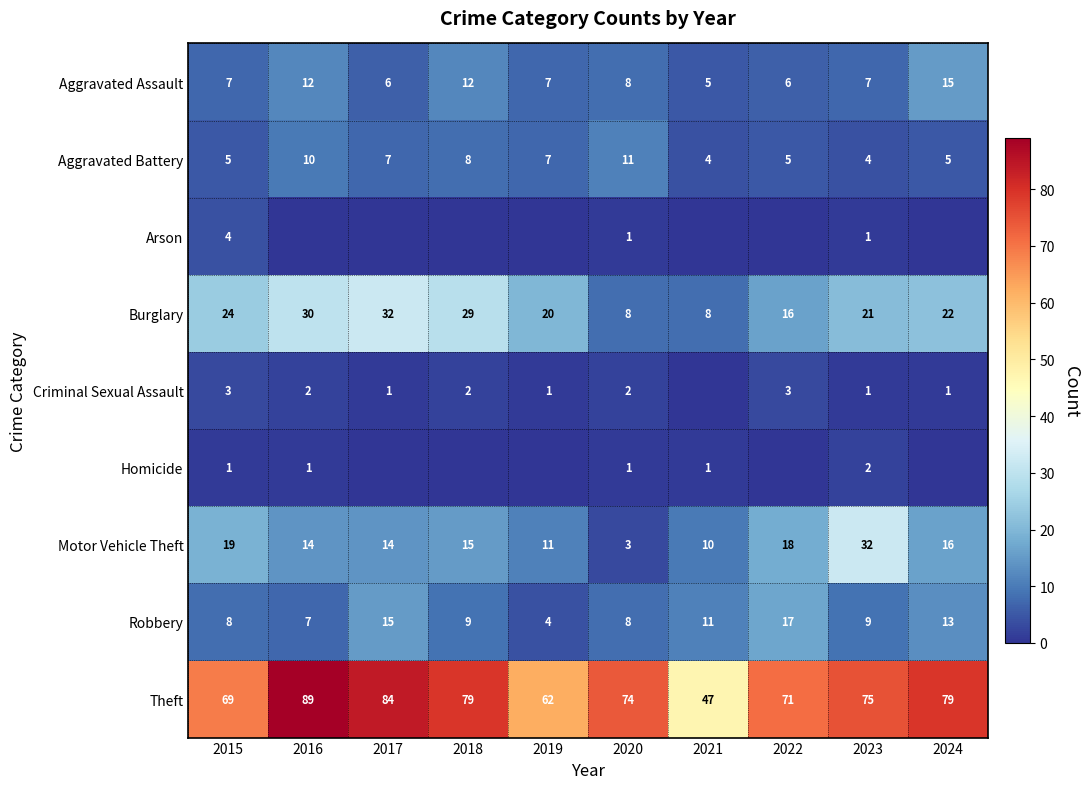

At which label does Aggravated Battery first exceed 7?

2016